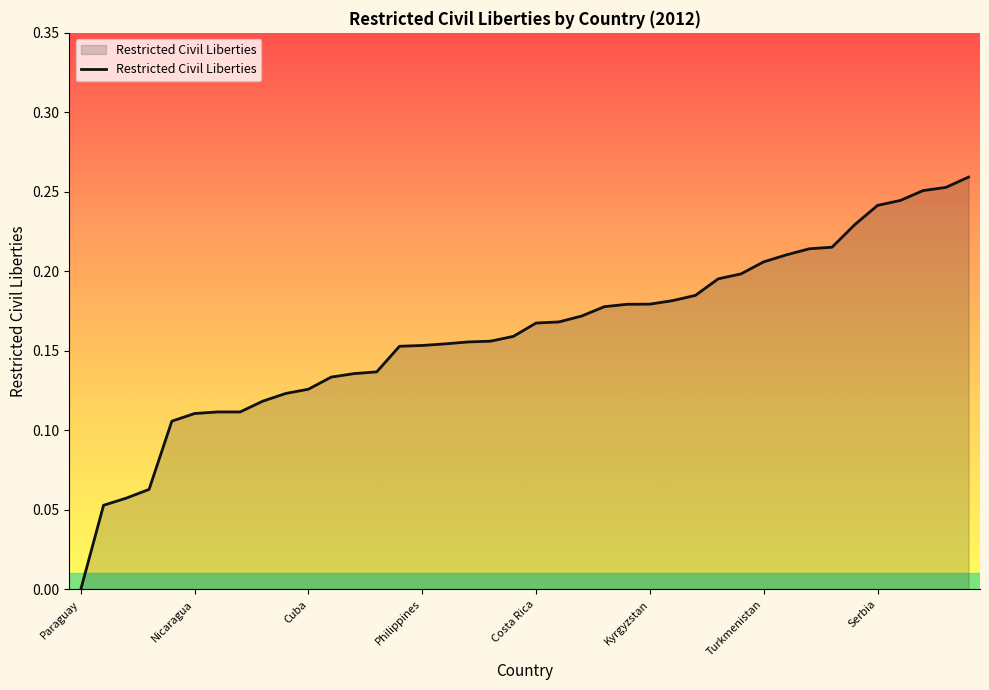

How many lines are shown in the chart?

1